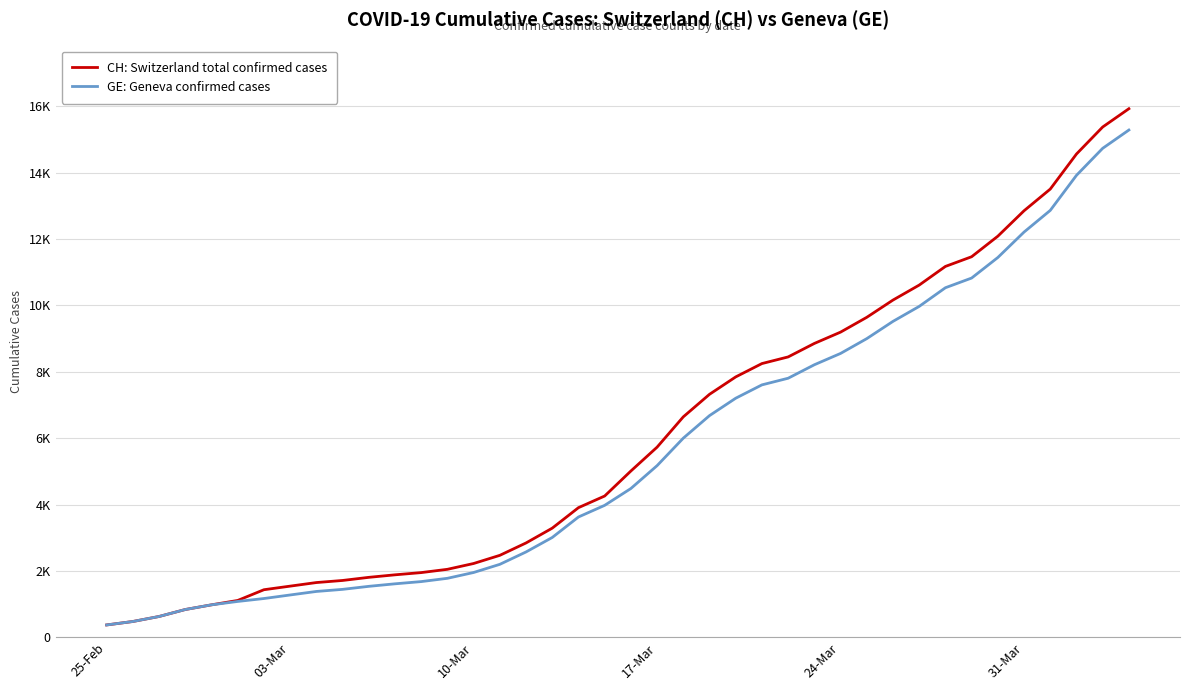

What are all the series names shown in the legend?

CH: Switzerland total confirmed cases, GE: Geneva confirmed cases